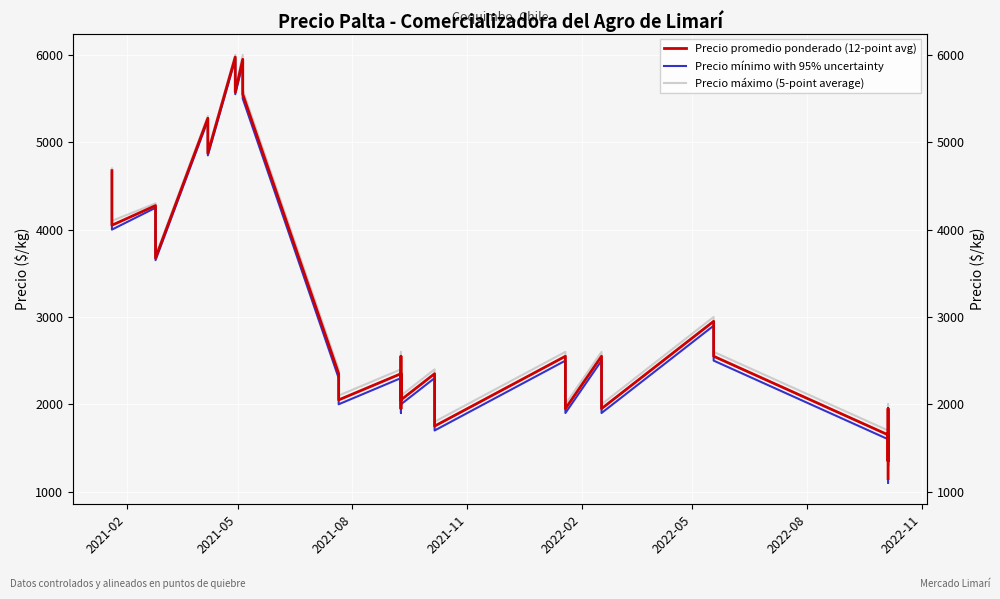

Rank the series at 2021-02 from highest to lowest value.

Precio máximo (5-point average), Precio promedio ponderado (12-point avg), Precio mínimo with 95% uncertainty